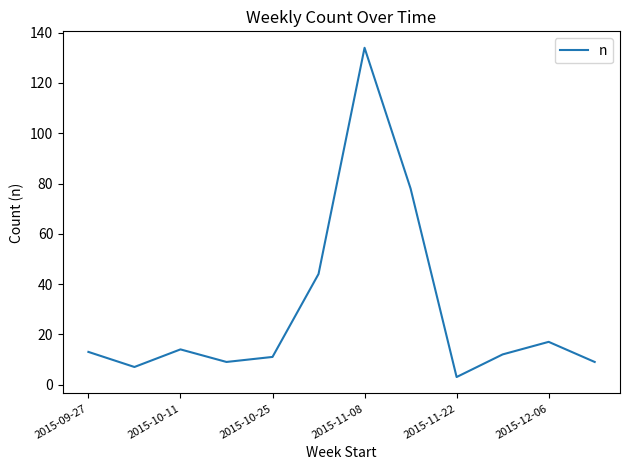

What is the smallest value displayed?

3